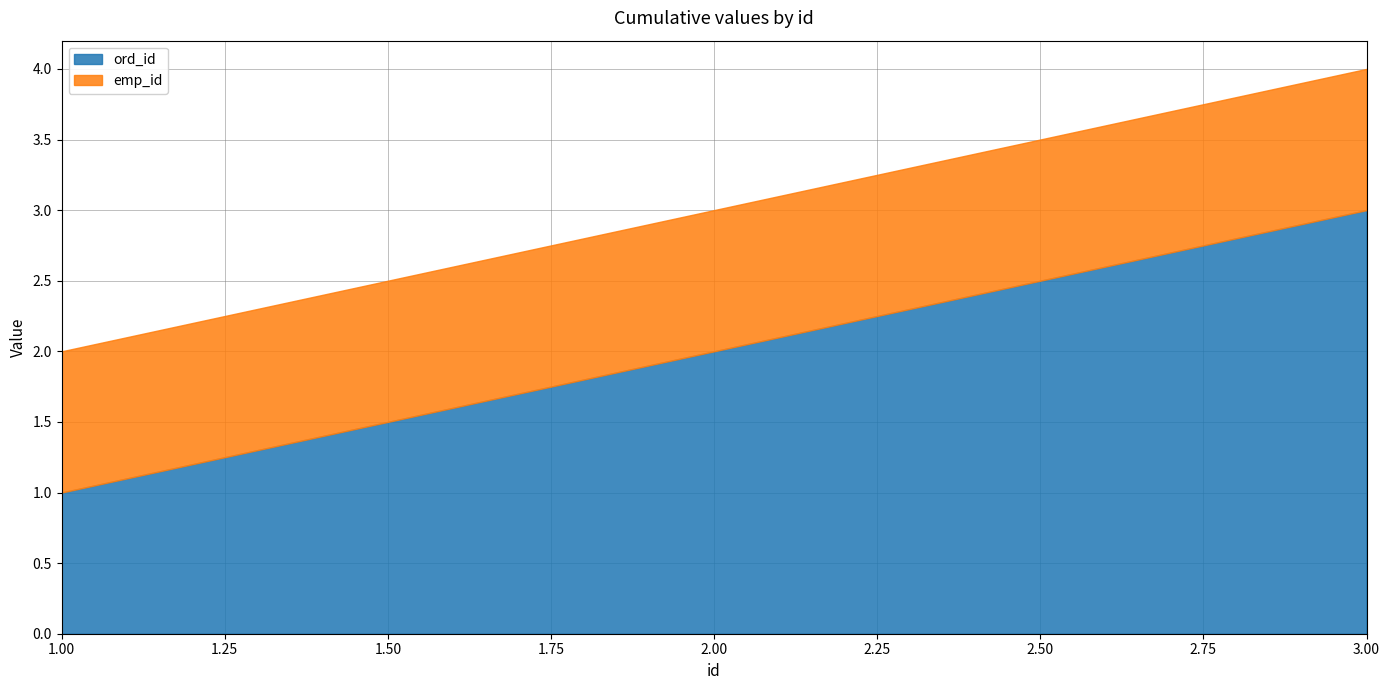

Does the chart display data point markers on the line(s)?

No